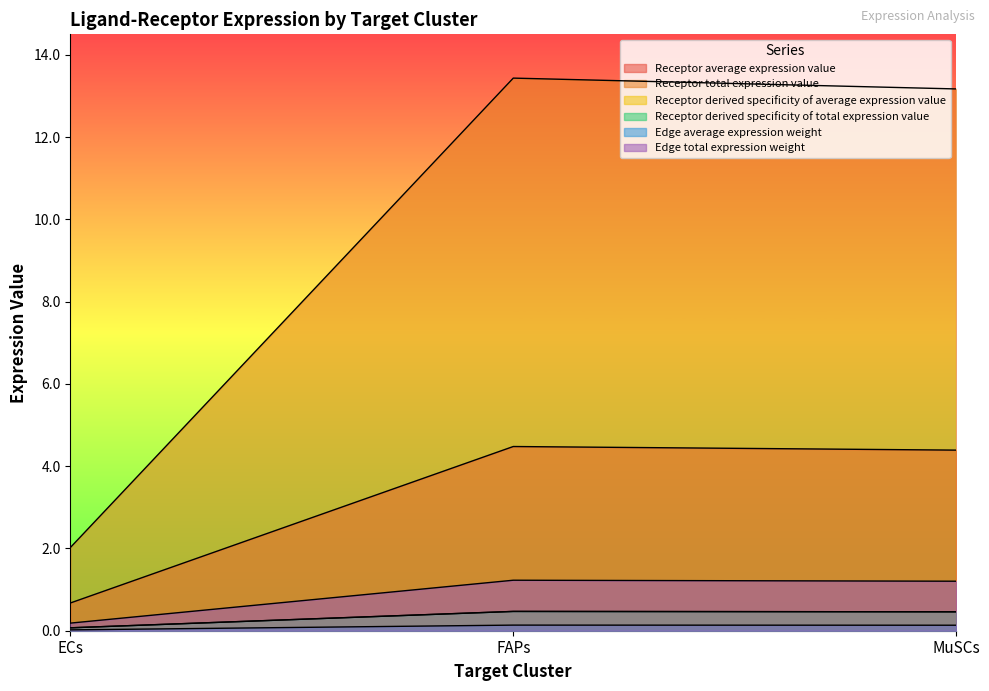

What is the average value of the Receptor total expression value series?

9.5